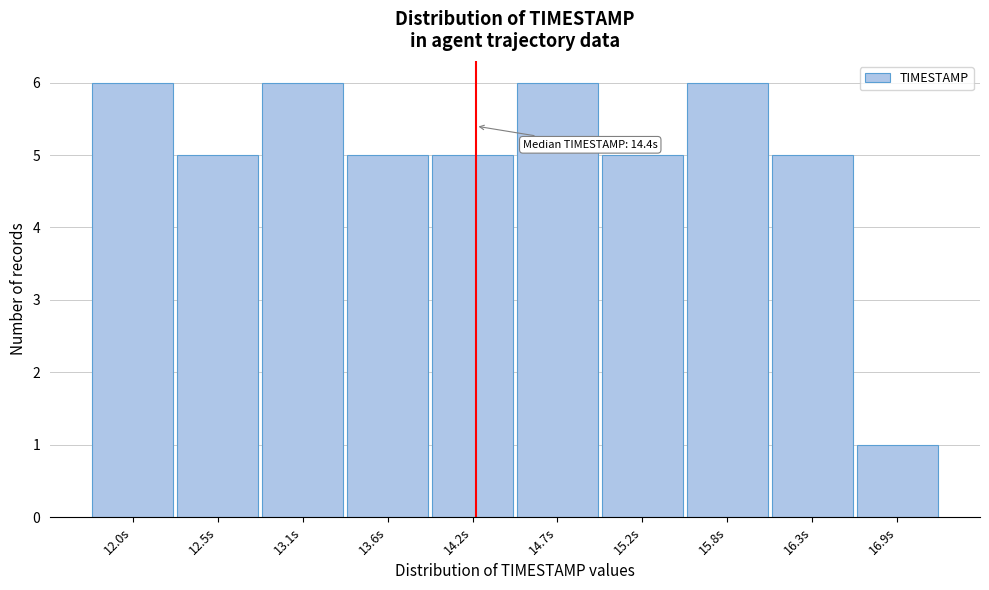

Reading left to right, transcribe all the data shown in this chart.

12.0s=6	12.5s=5	13.1s=6	13.6s=5	14.2s=5	14.7s=6	15.2s=5	15.8s=6	16.3s=5	16.9s=1